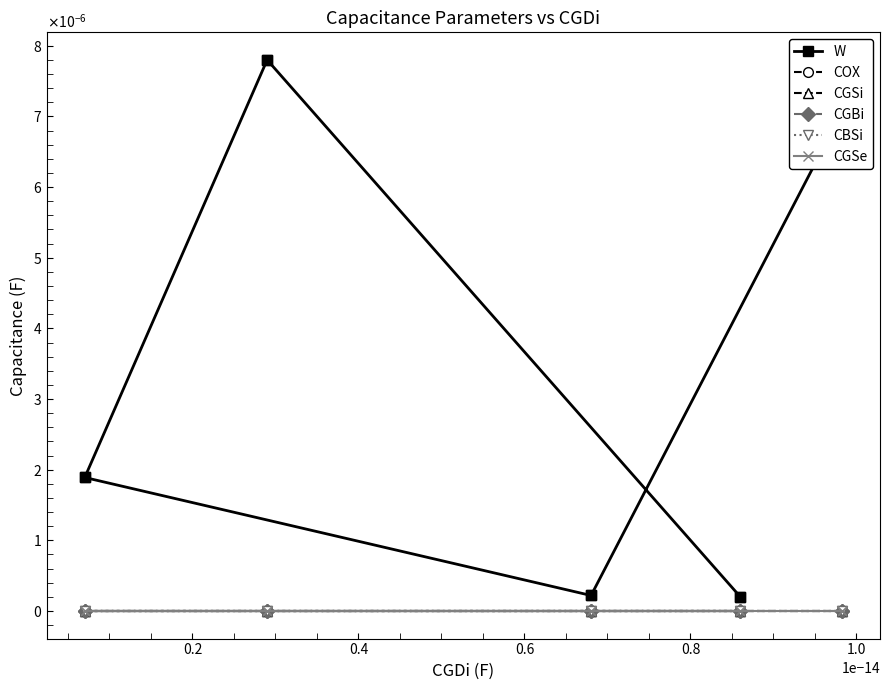

How many series are shown in this chart?

6